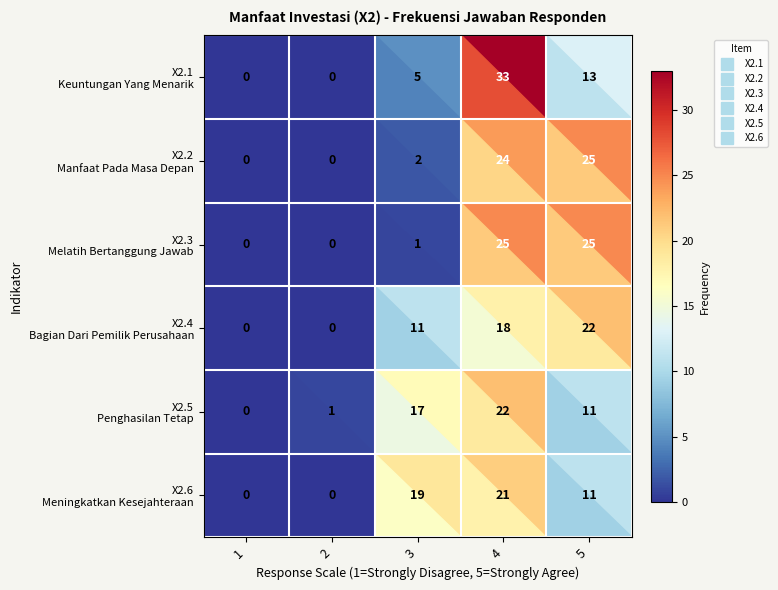

What is the total value across all series at 5?

107